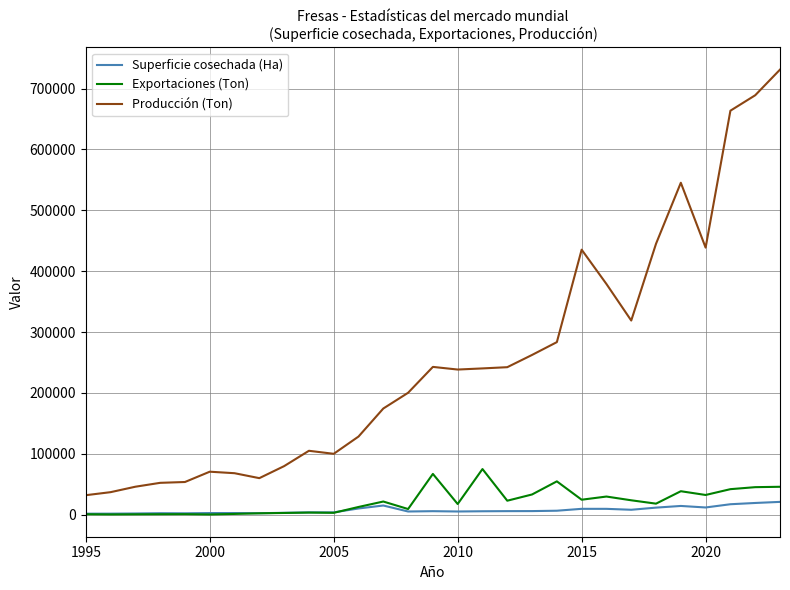

What is the sum of all Exportaciones (Ton) values?

630541.9